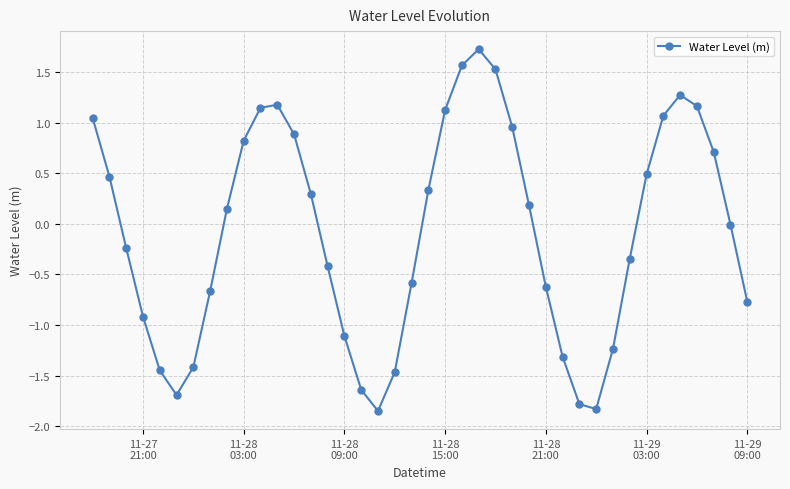

What is the difference between the second highest and minimum values?

3.4